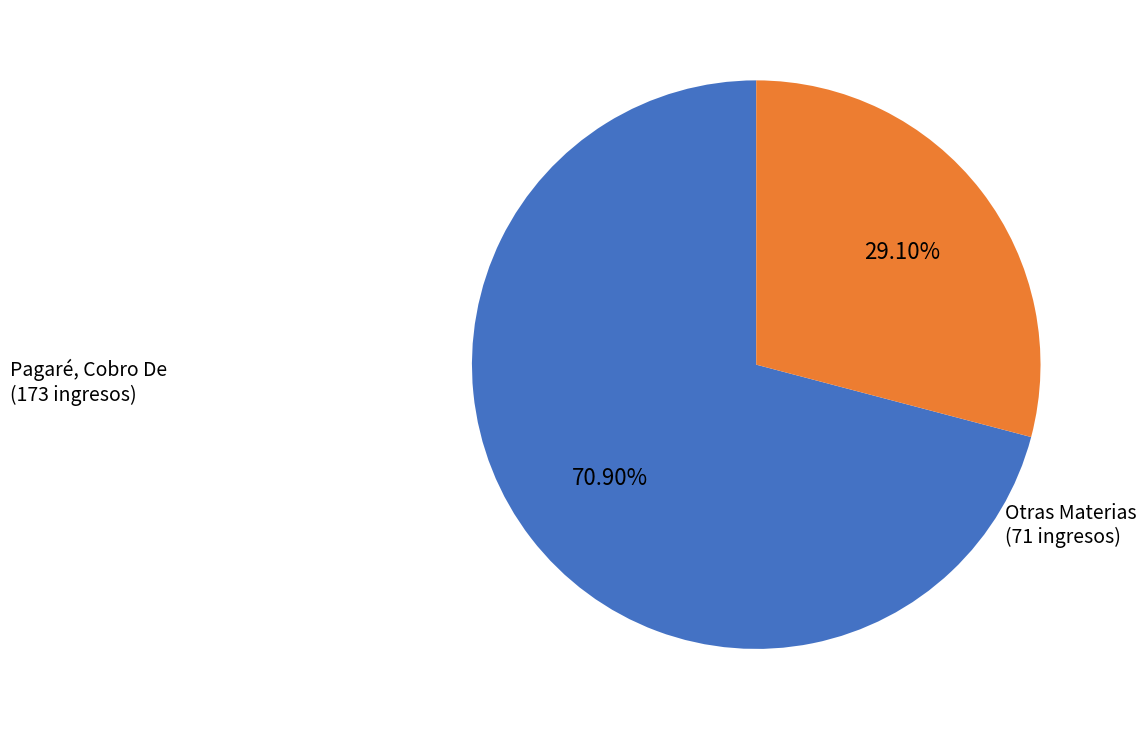

Does any single category account for the majority?

Yes